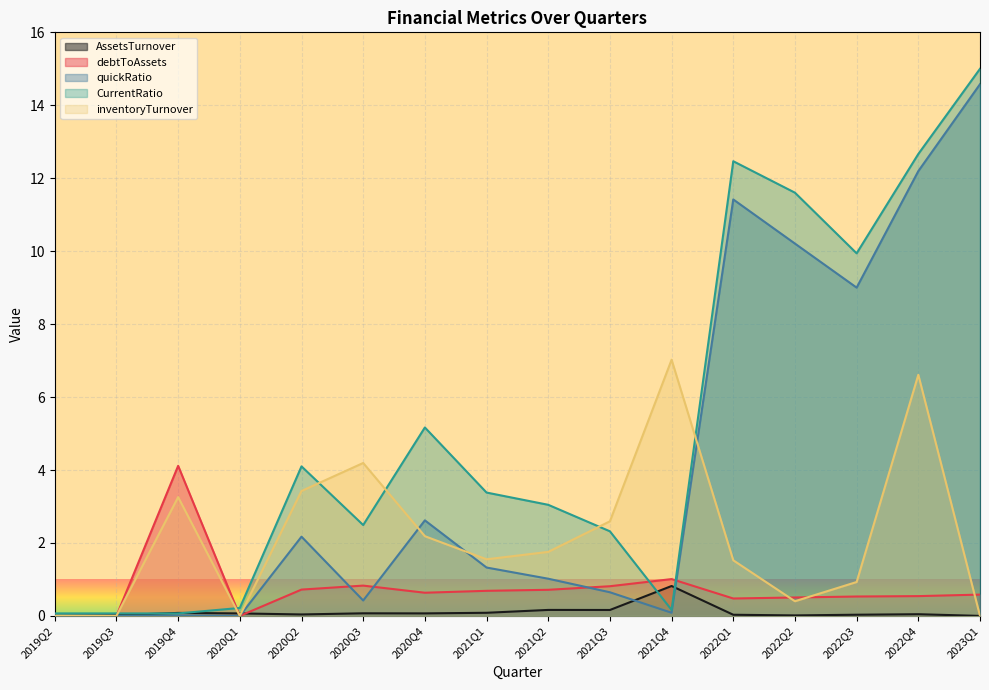

Reading left to right, transcribe all the data shown in this chart.

AssetsTurnover: 0.0	0.0	0.1	0.1	0.0	0.1	0.1	0.1	0.2	0.2	0.8	0.0	0.0	0.0	0.0	0.0
debtToAssets: 0.0	0.0	4.1	0.0	0.7	0.8	0.6	0.7	0.7	0.8	1.0	0.5	0.5	0.5	0.5	0.6
quickRatio: 0.0	0.0	0.0	0.0	2.2	0.4	2.6	1.3	1.0	0.6	0.1	11.4	10.2	9.0	12.2	14.6
CurrentRatio: 0.1	0.1	0.1	0.2	4.1	2.5	5.2	3.4	3.0	2.3	0.2	12.5	11.6	9.9	12.7	15.0
inventoryTurnover: 0.0	0.0	3.3	0.0	3.4	4.2	2.2	1.6	1.8	2.6	7.0	1.5	0.4	0.9	6.6	0.0